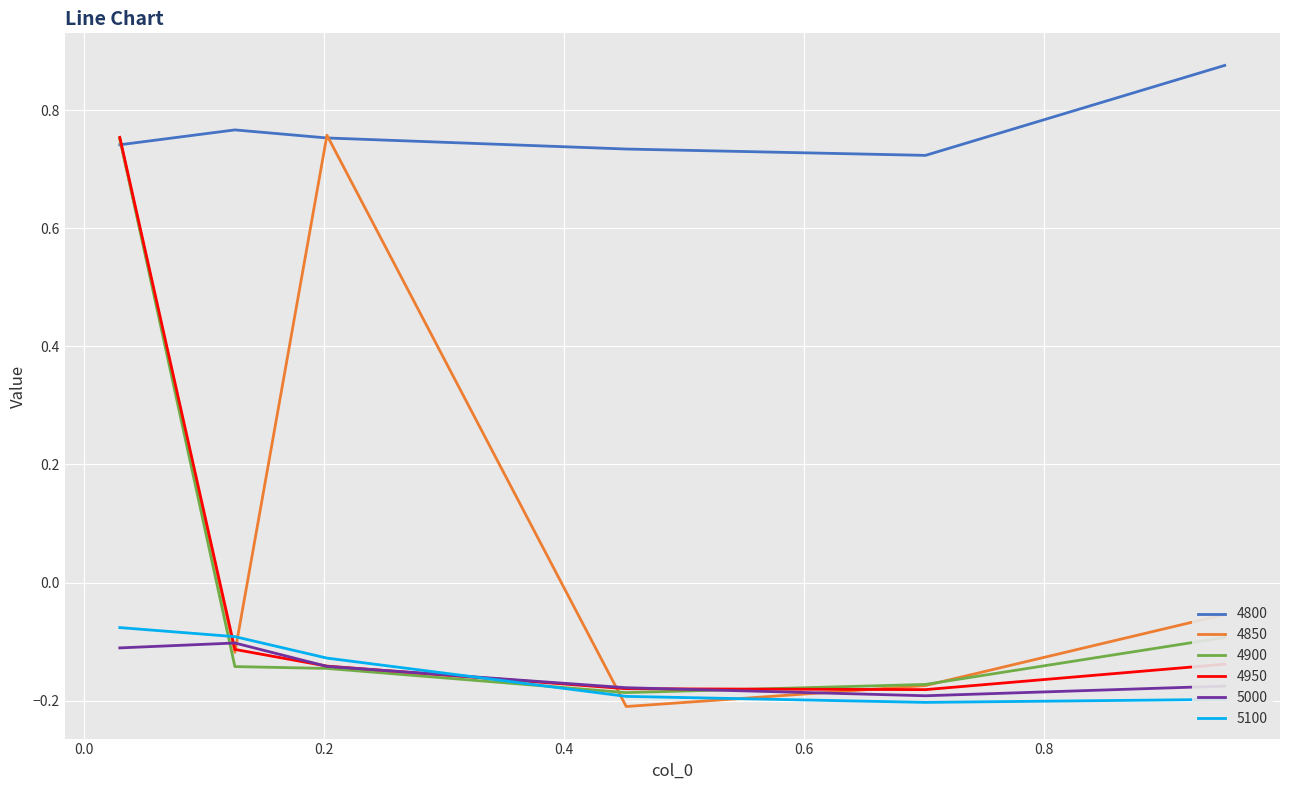

True or false: 5000 and 4800 intersect in this chart.

False